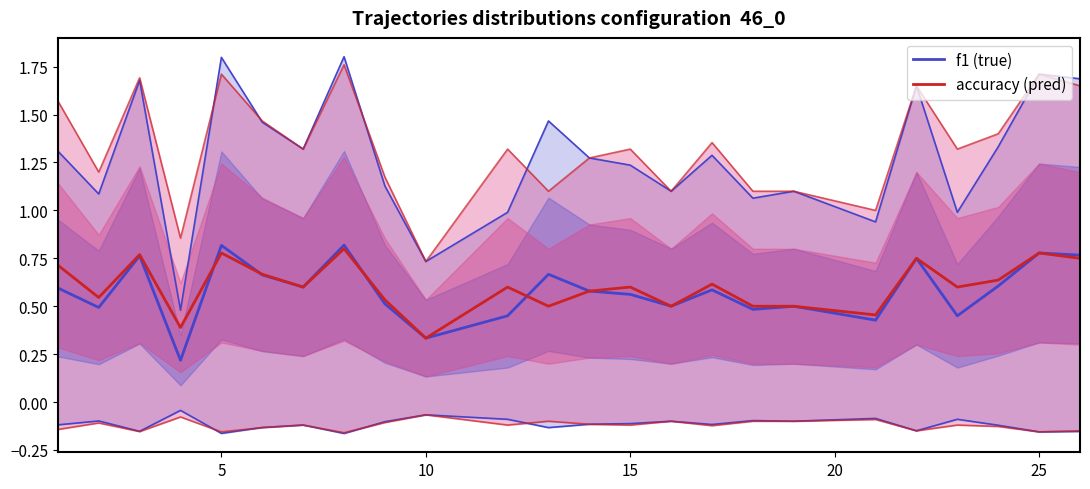

What is the value of the f1 (true) point at the 14th from the left?

0.6